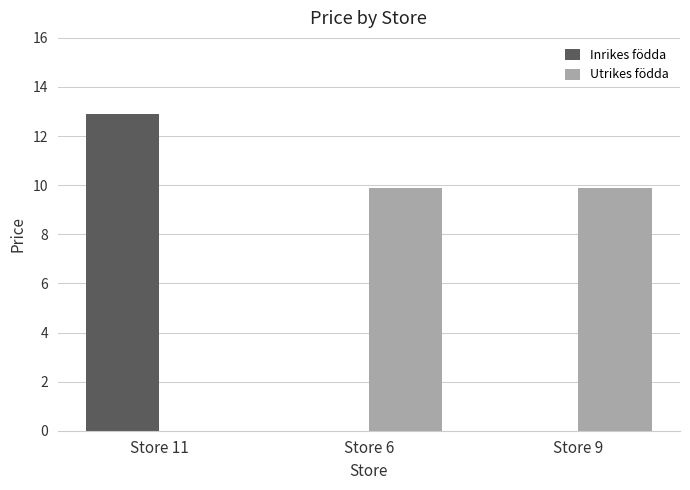

Between Store 11 and Store 6, which series saw the biggest shift?

Inrikes födda